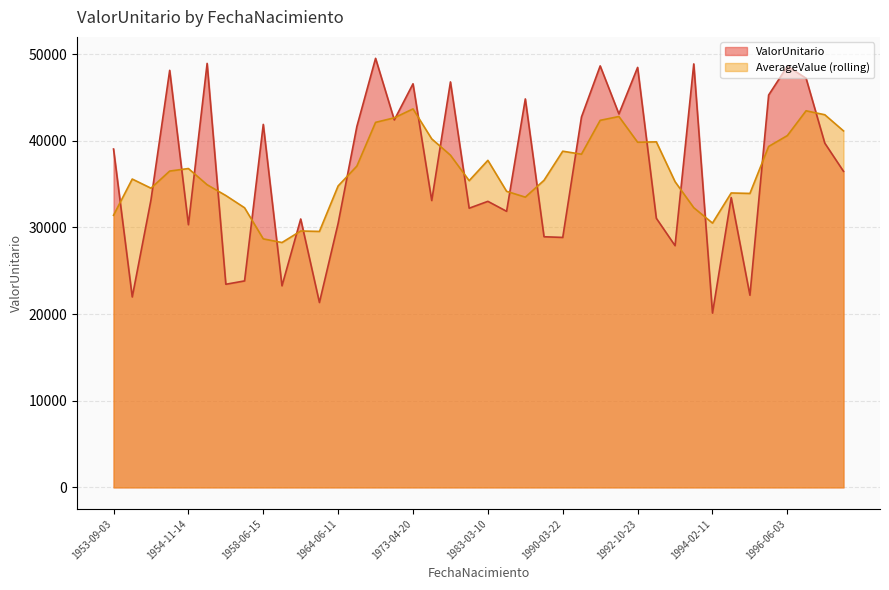

List the series in order of their peak value, highest first.

ValorUnitario, AverageValue (rolling)